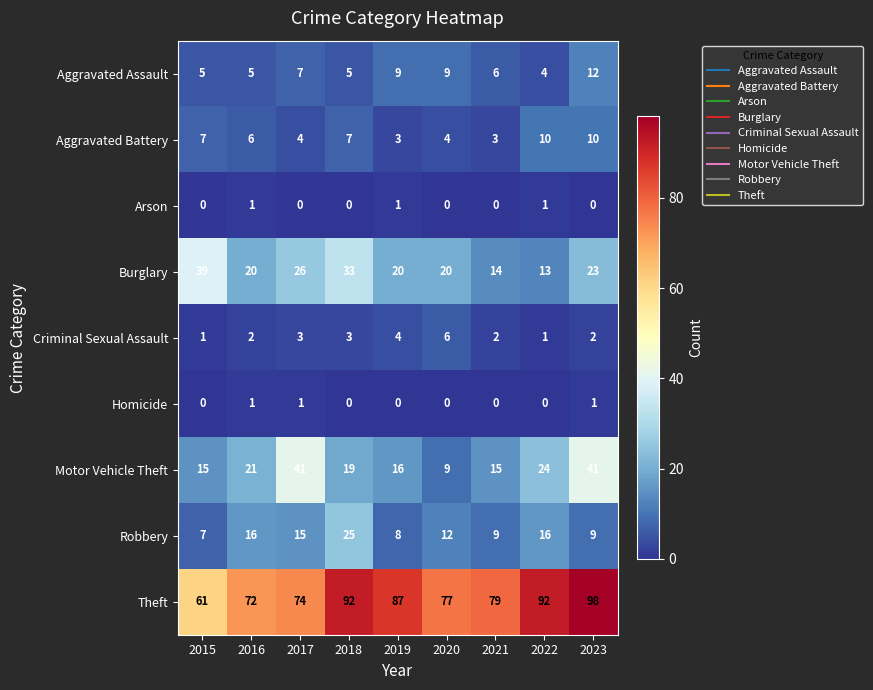

At which category does the chart reach its peak across all series?

2023